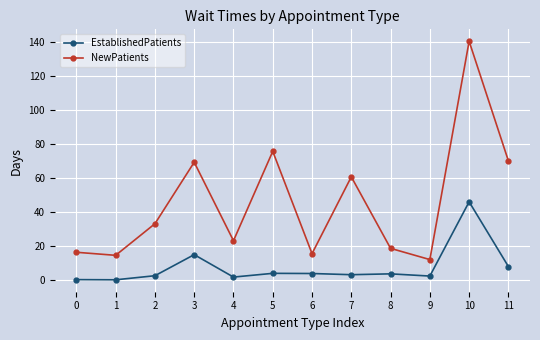

What are all the series names shown in the legend?

EstablishedPatients, NewPatients